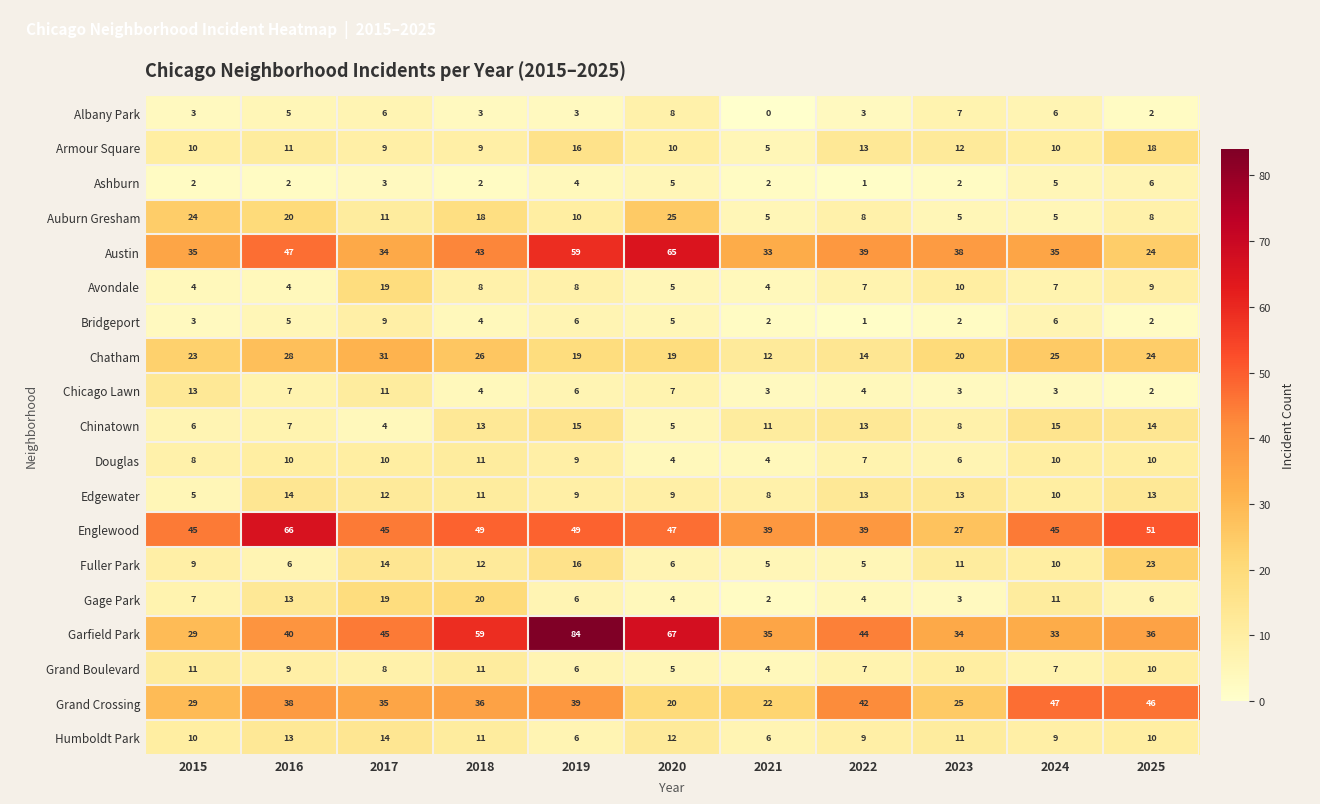

Which series has the largest range (max minus min)?

Garfield Park